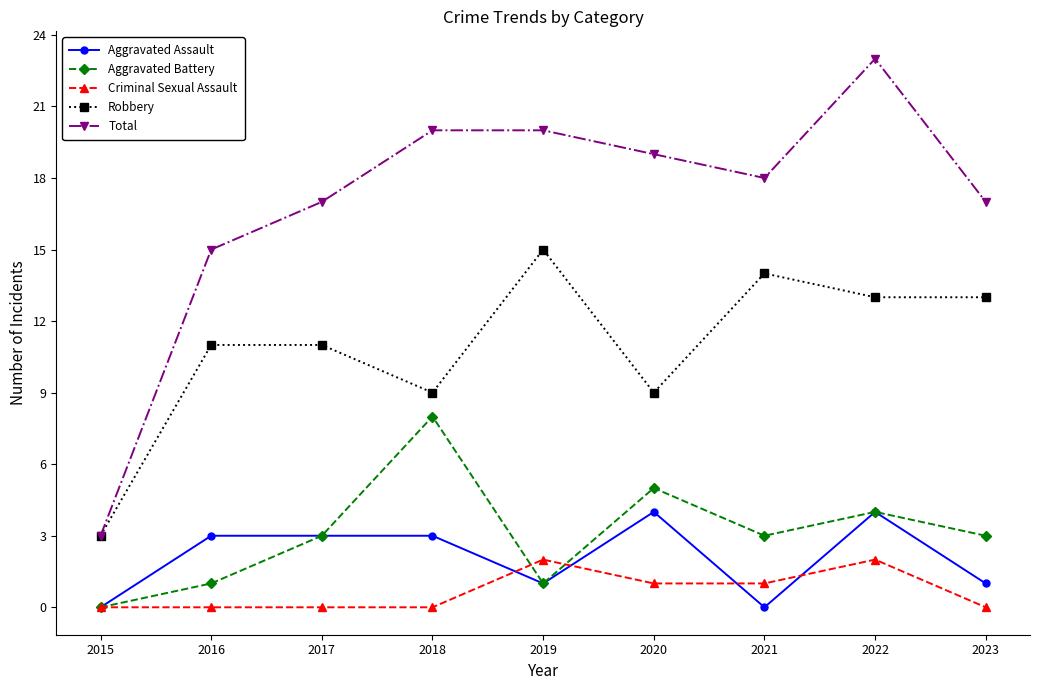

What is the value of the Aggravated Assault point at the 3rd from the left?

3